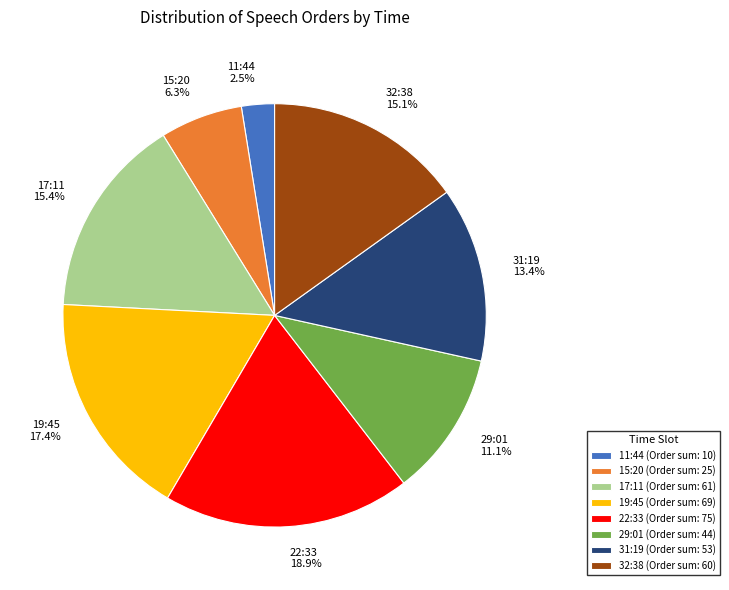

Approximately how many times larger is the value at 22:33 18.9% compared to 29:01 11.1%?

1.7